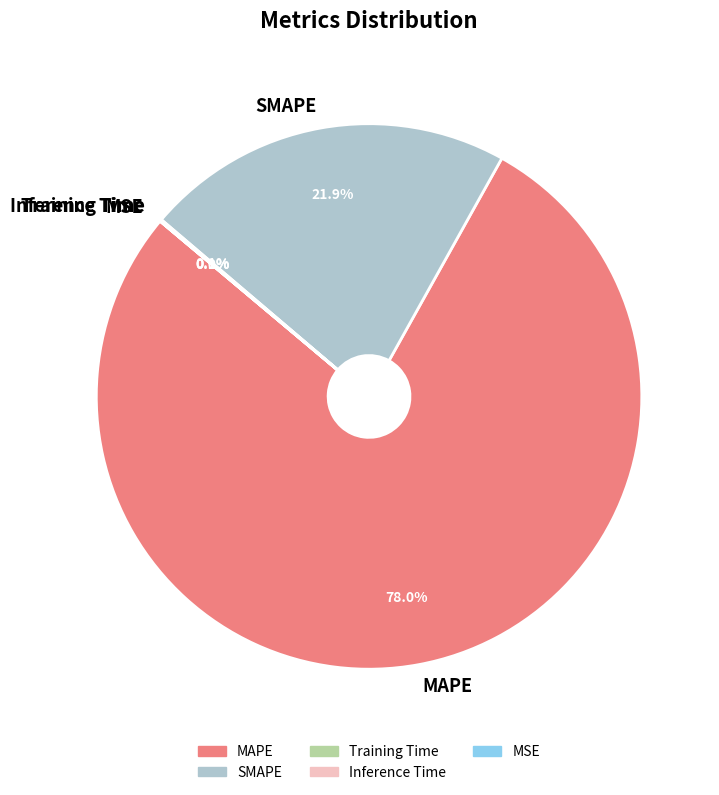

Is there any slice that represents more than half of the pie?

Yes